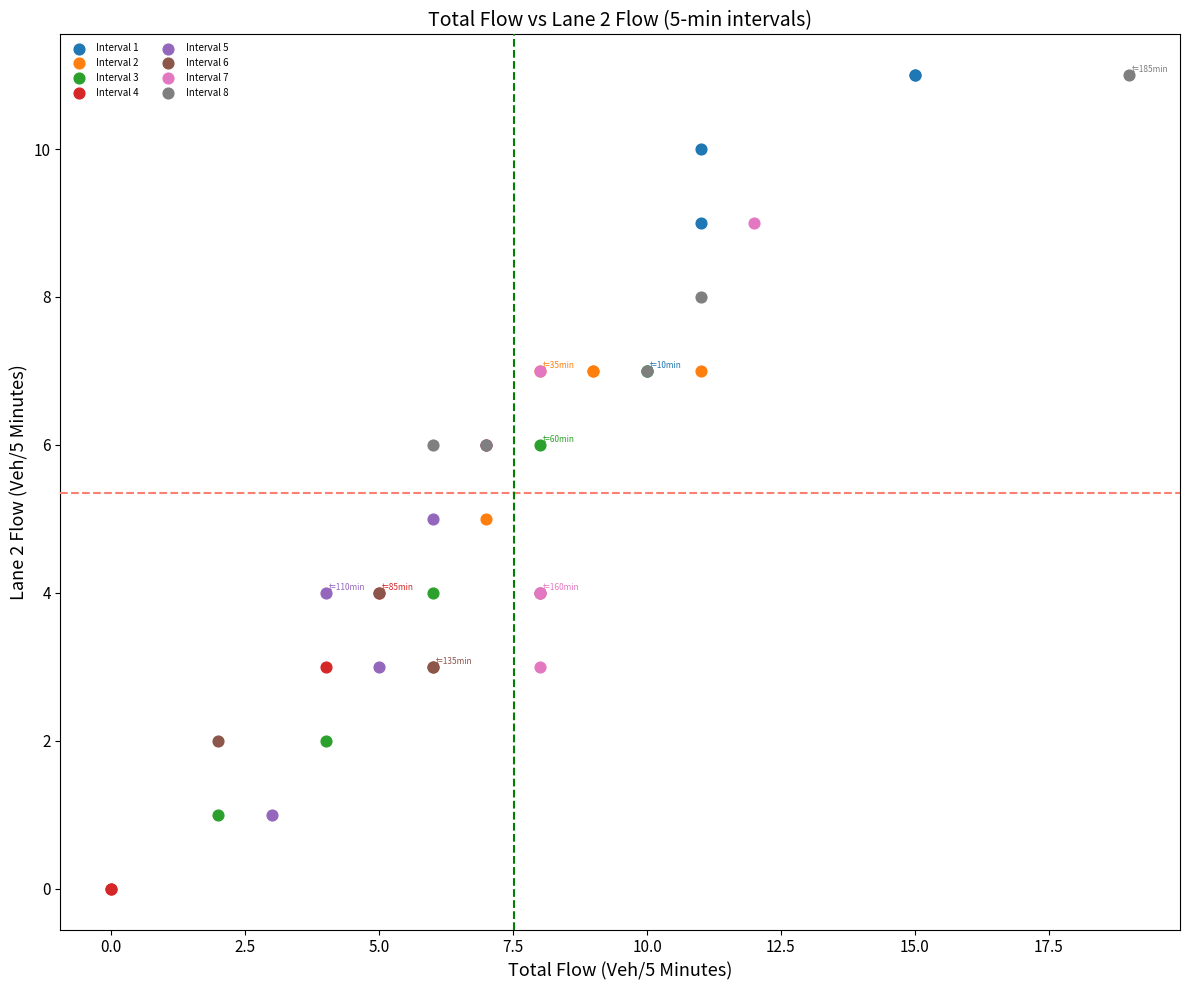

Which series reaches the minimum Y coordinate?

Interval 4